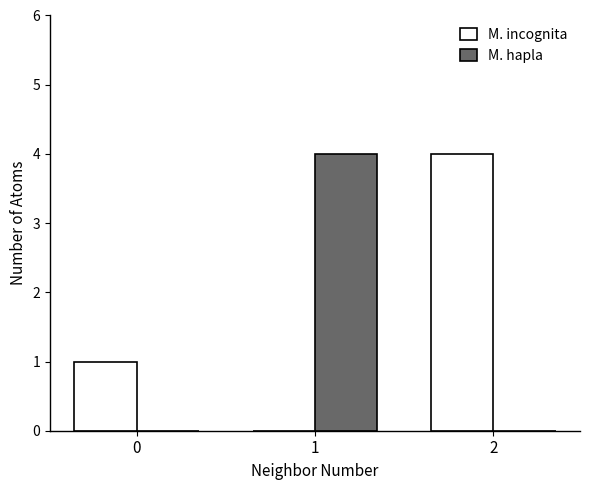

Which series has the largest total across all categories?

M. incognita